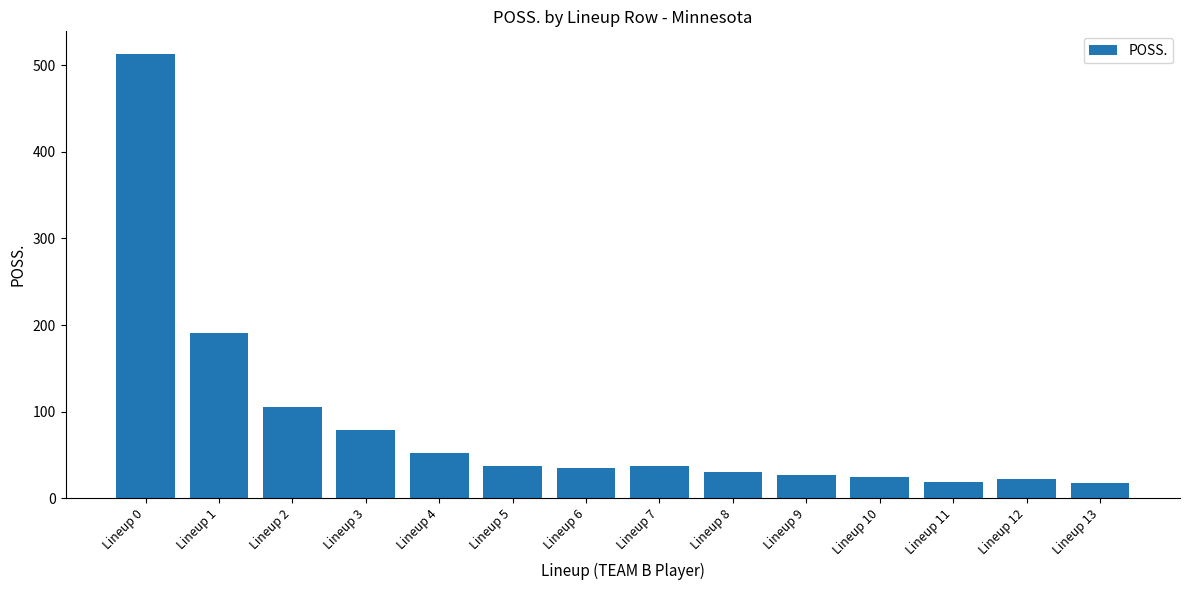

What is the greatest value displayed?

513.6